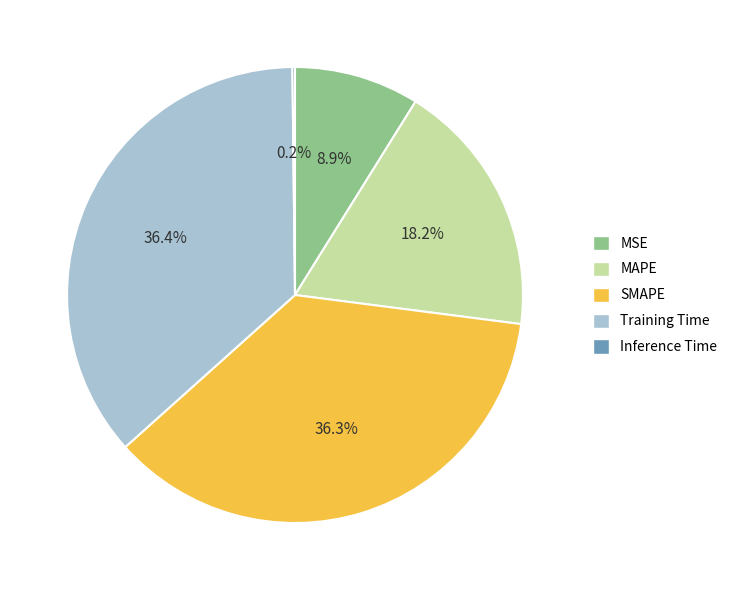

What portion of the pie excludes SMAPE?

63.7%